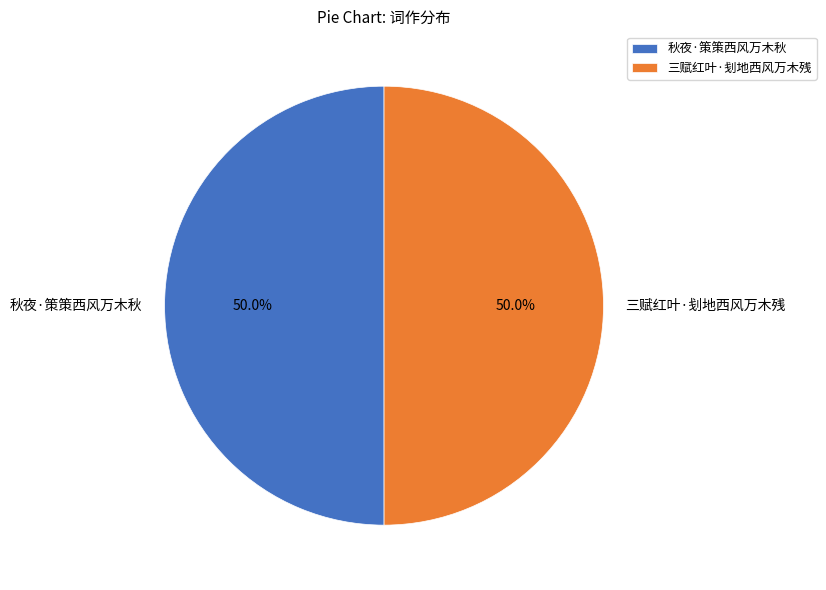

True or false: 三赋红叶·刬地西风万木残 accounts for 59% of the total.

False